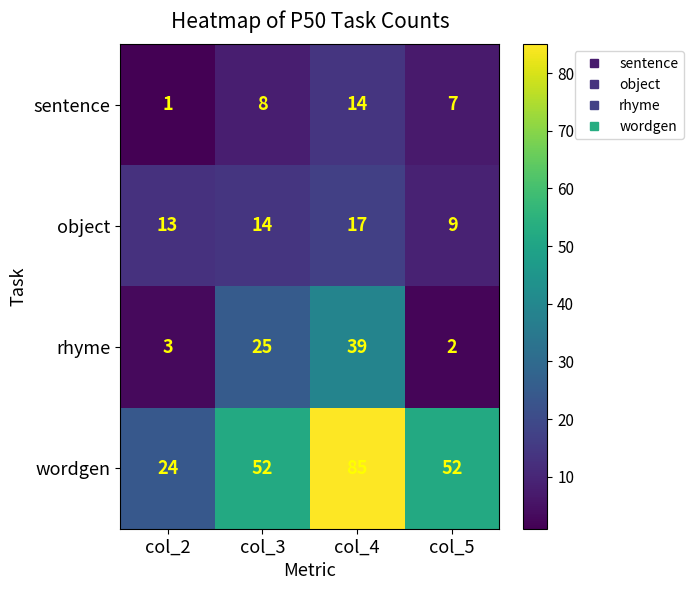

True or false: object has a value of 14 at col_3.

True